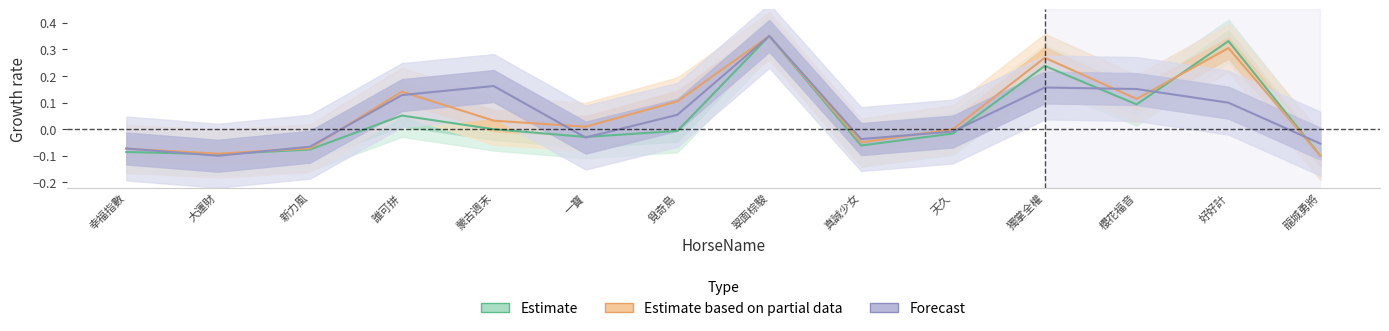

In Estimate, how many points are lower than both neighbors (excluding endpoints)?

4